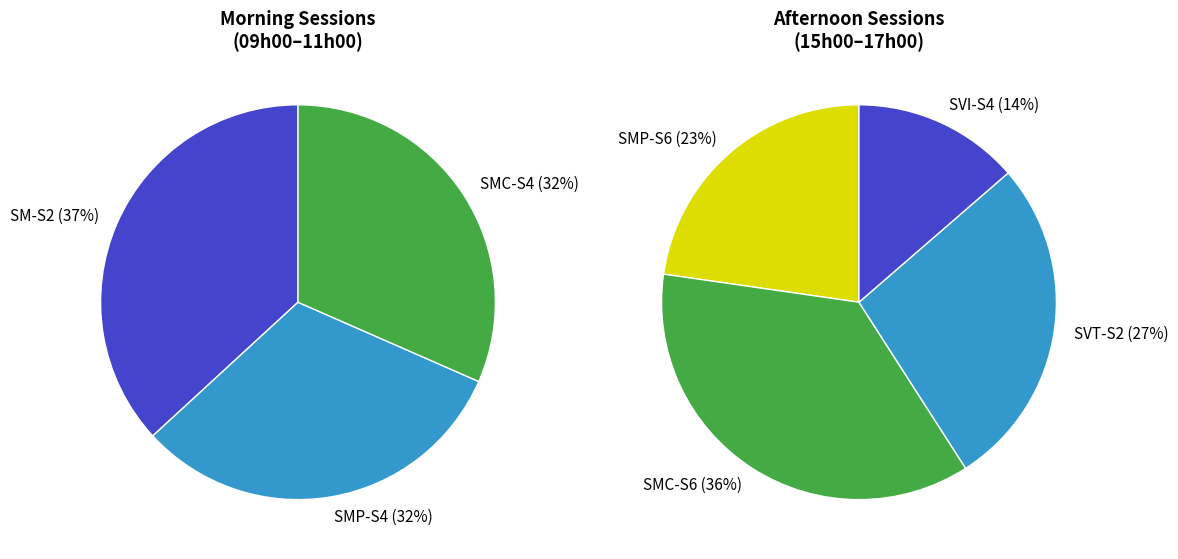

True or false: SM-S2 accounts for 5% of the total.

False